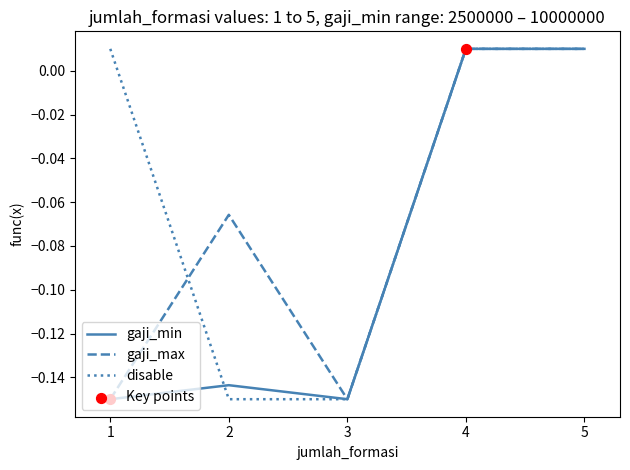

What is the total value across all series at 2?

-0.4